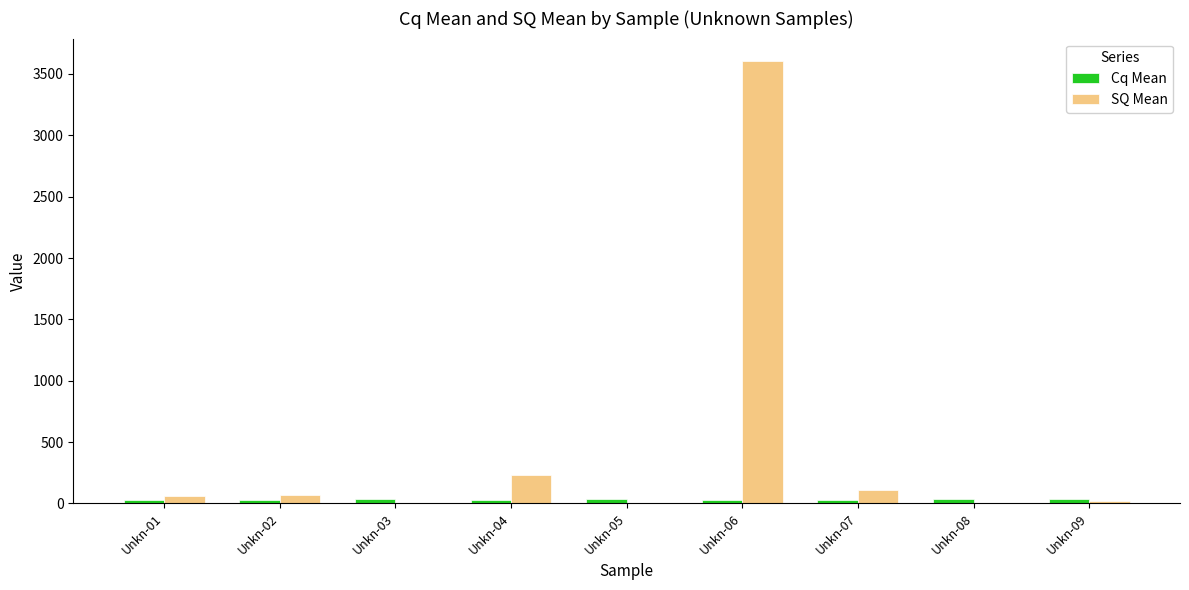

Which series changed the most between Unkn-03 and Unkn-06?

SQ Mean